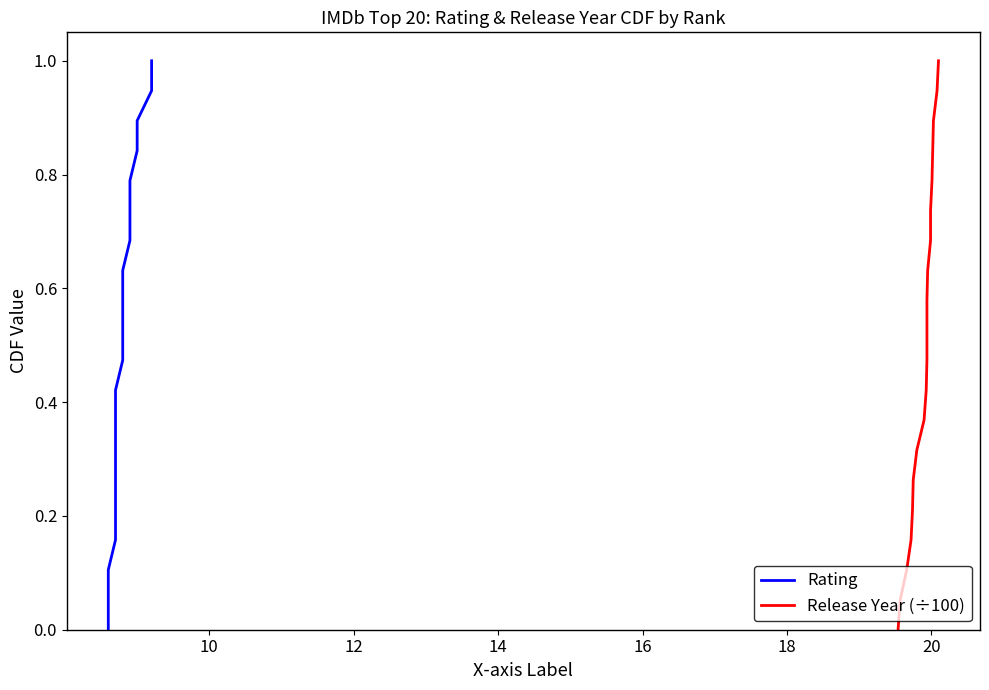

How many series are shown in this chart?

2